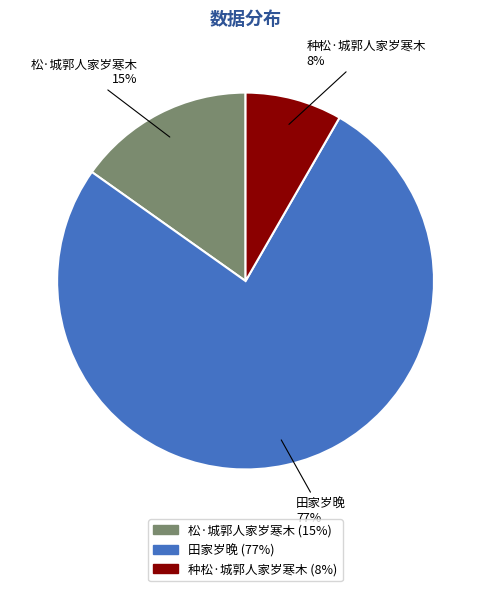

How many segments does this pie chart have?

3